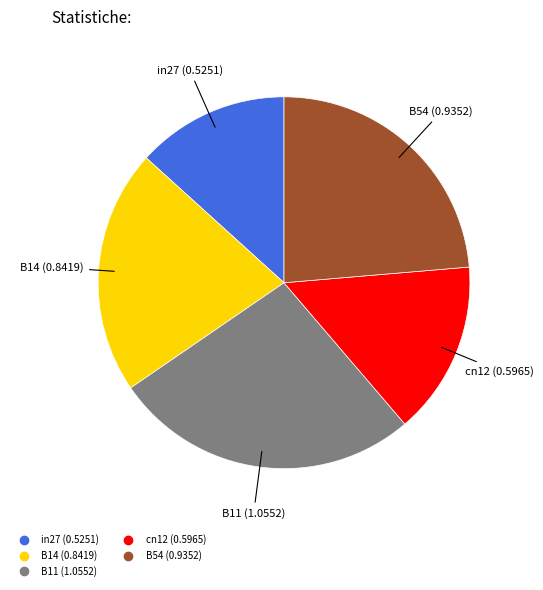

Combined, do cn12 and B54 account for over 50%?

No